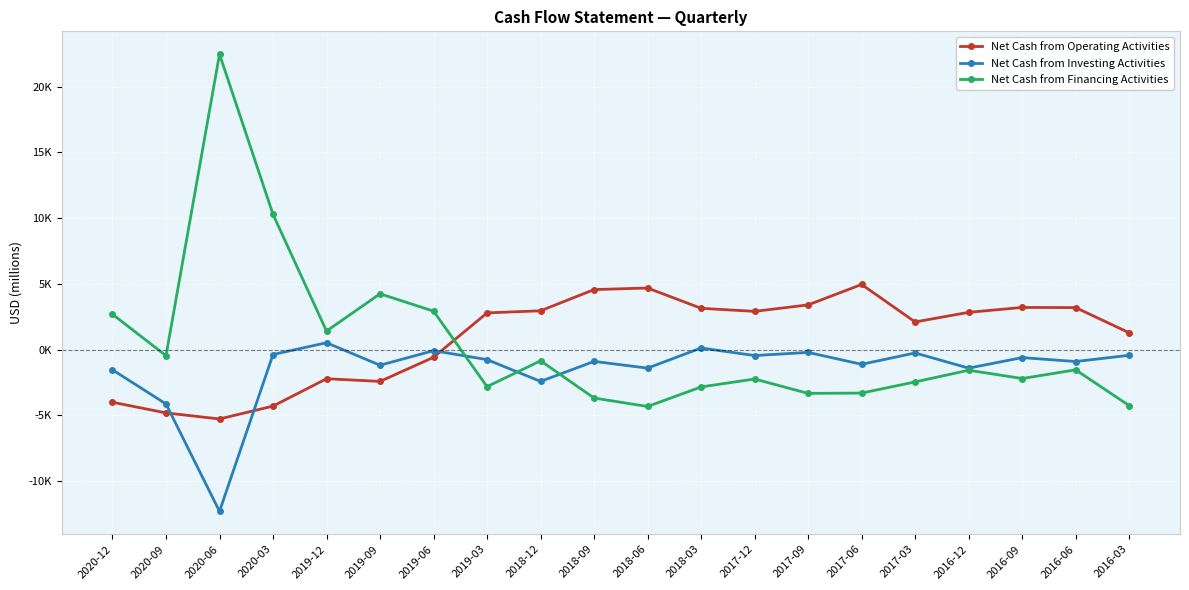

What is the label of the 7th point from the left?

2019-06